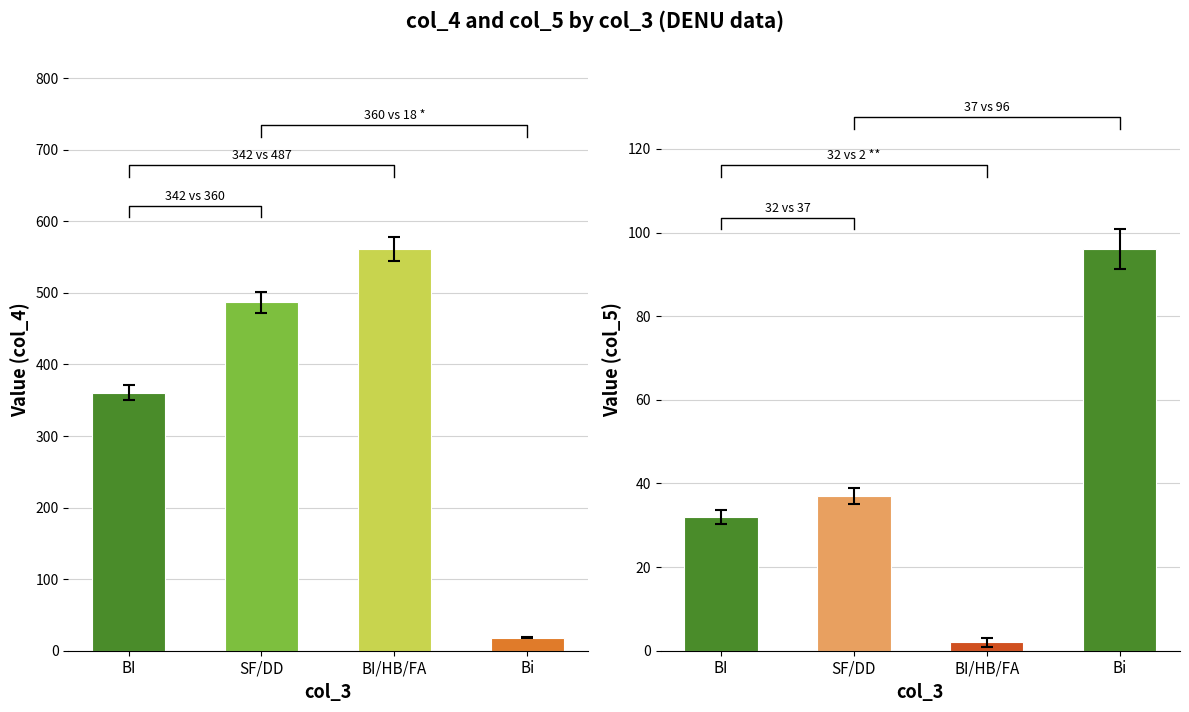

Which label corresponds to the largest value in the chart?

BI/HB/FA